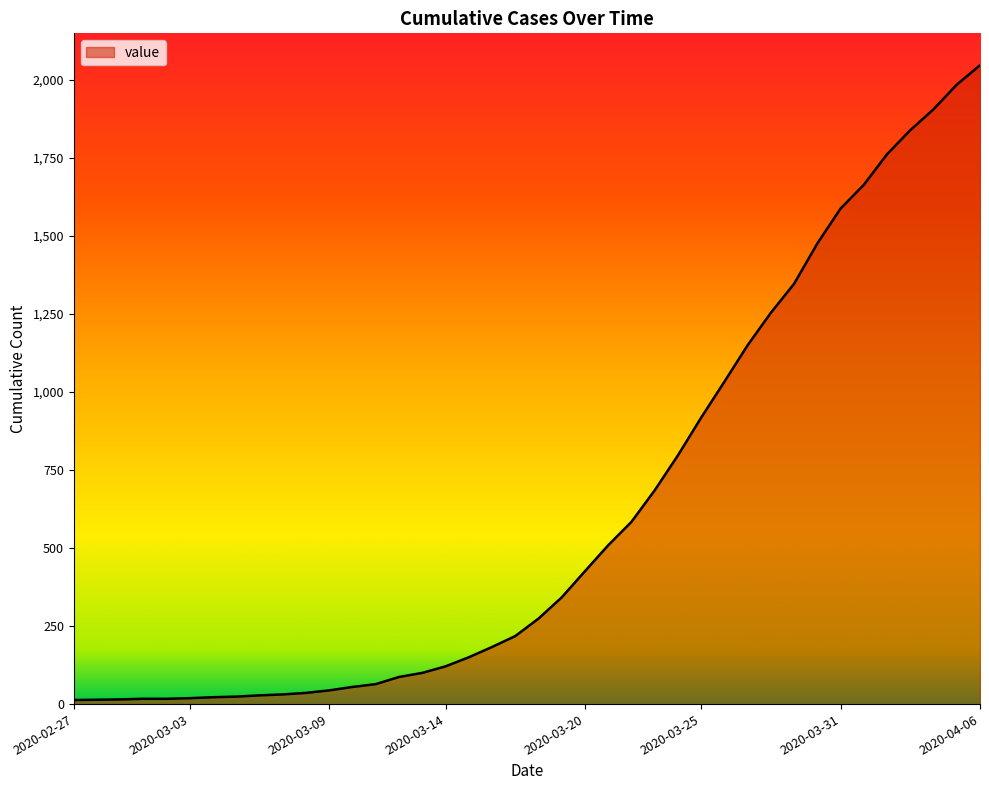

What is the difference between the second highest and second lowest values?

1971